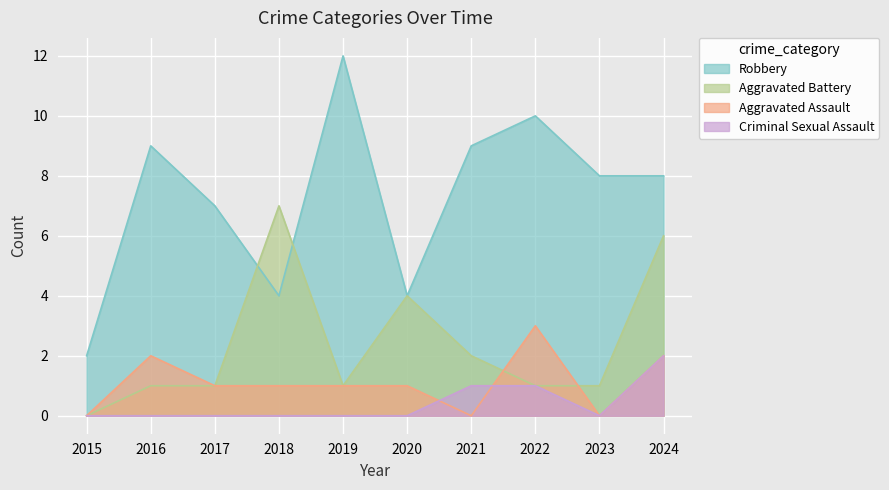

At which label does Aggravated Assault reach its minimum?

2015